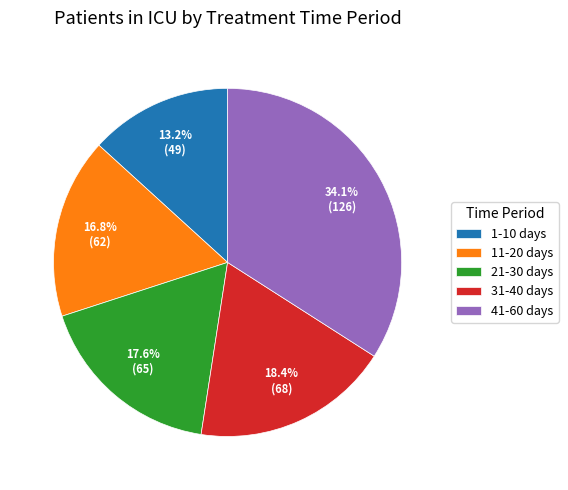

Which has a higher value, 41-60 days or 1-10 days?

41-60 days